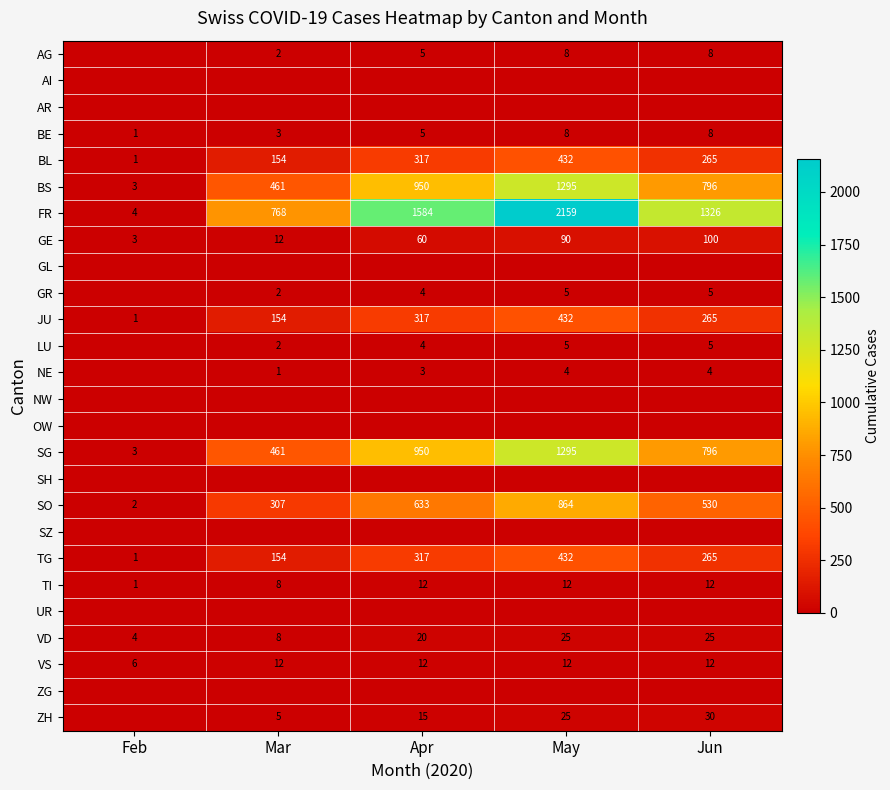

What is the spread (max minus min) of values at Apr?

1584